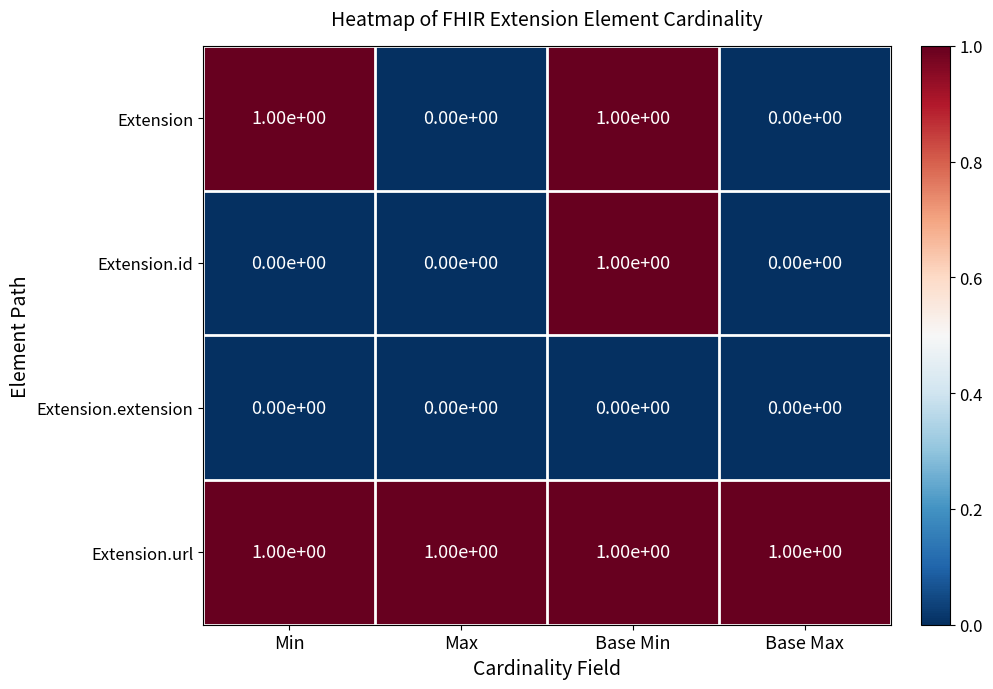

Rank the series by their average value, from lowest to highest.

Extension.extension, Extension.id, Extension, Extension.url